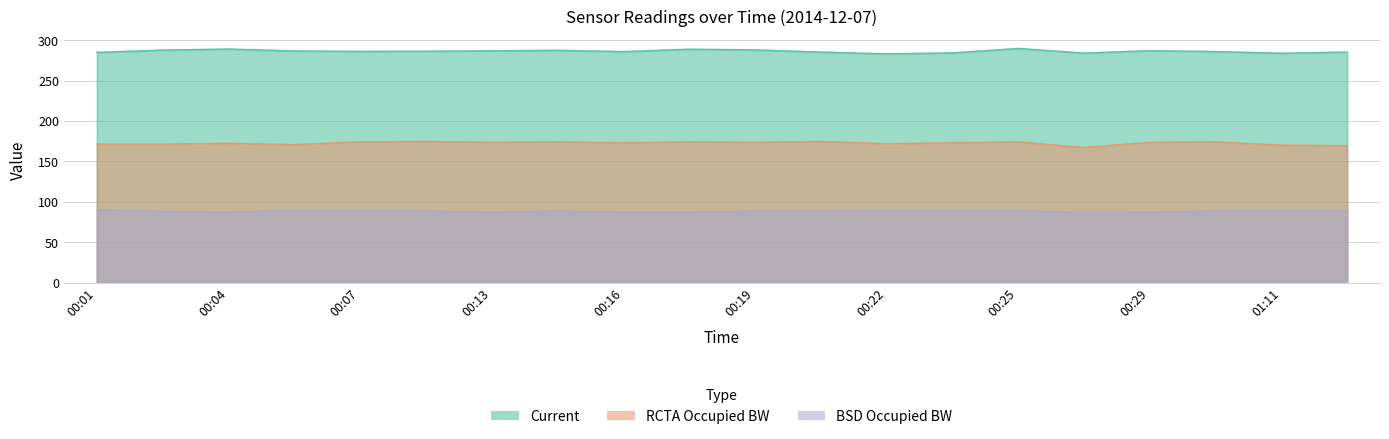

Is it true that BSD Occupied BW equals 87.3 at 00:04?

True